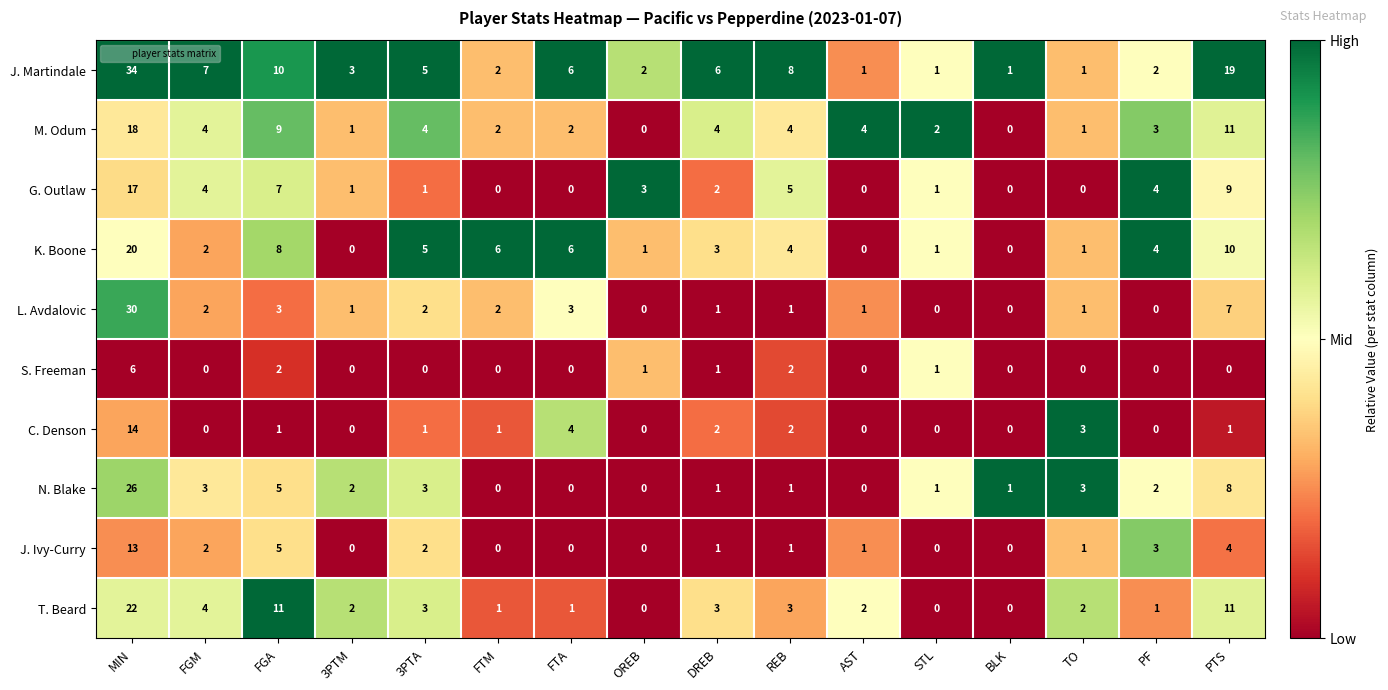

Read the C. Denson value at MIN, to the nearest 5.

15